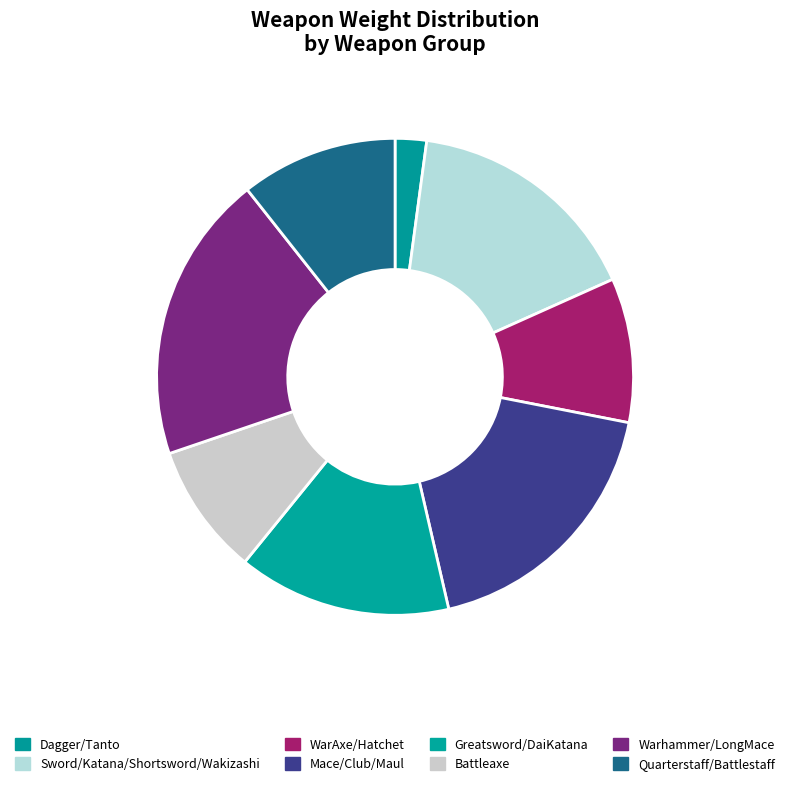

True or false: Mace/Club/Maul accounts for 18% of the total.

True